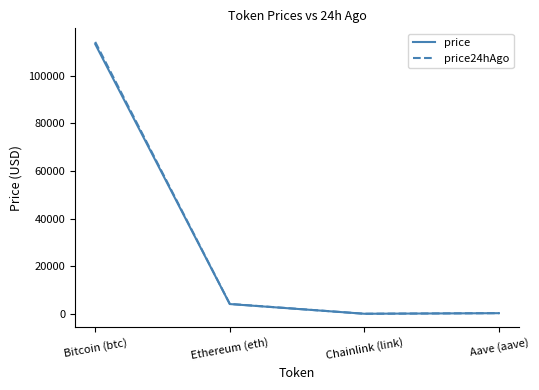

At which category is the sum across all series the highest?

Bitcoin (btc)